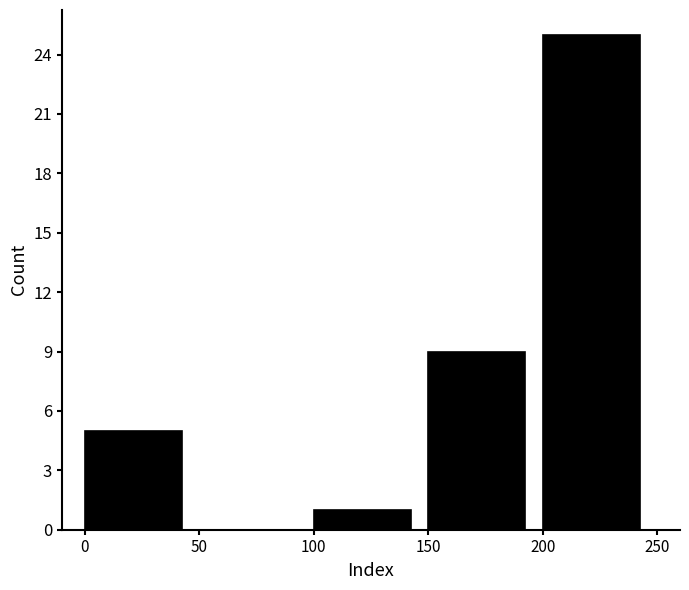

Reading left to right, list every bar in this chart as the range it spans on the x-axis followed by its height. The values are not printed on the chart, so give them approximately, as read against the axis.

0 to 50: 5
50 to 100: 0
100 to 150: 1
150 to 200: 9
200 to 250: 25